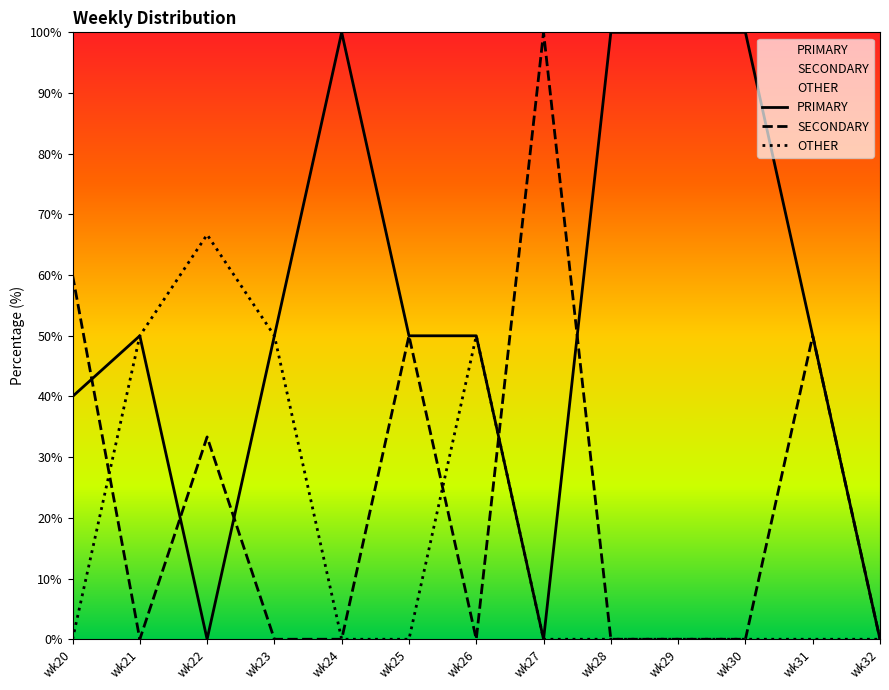

Reading right to left, list all the values displayed in this chart.

PRIMARY: 0.0	50.0	100.0	100.0	100.0	0.0	50.0	50.0	100.0	50.0	0.0	50.0	40.0
SECONDARY: 0.0	50.0	0.0	0.0	0.0	100.0	0.0	50.0	0.0	0.0	33.3	0.0	60.0
OTHER: 0.0	0.0	0.0	0.0	0.0	0.0	50.0	0.0	0.0	50.0	66.7	50.0	0.0